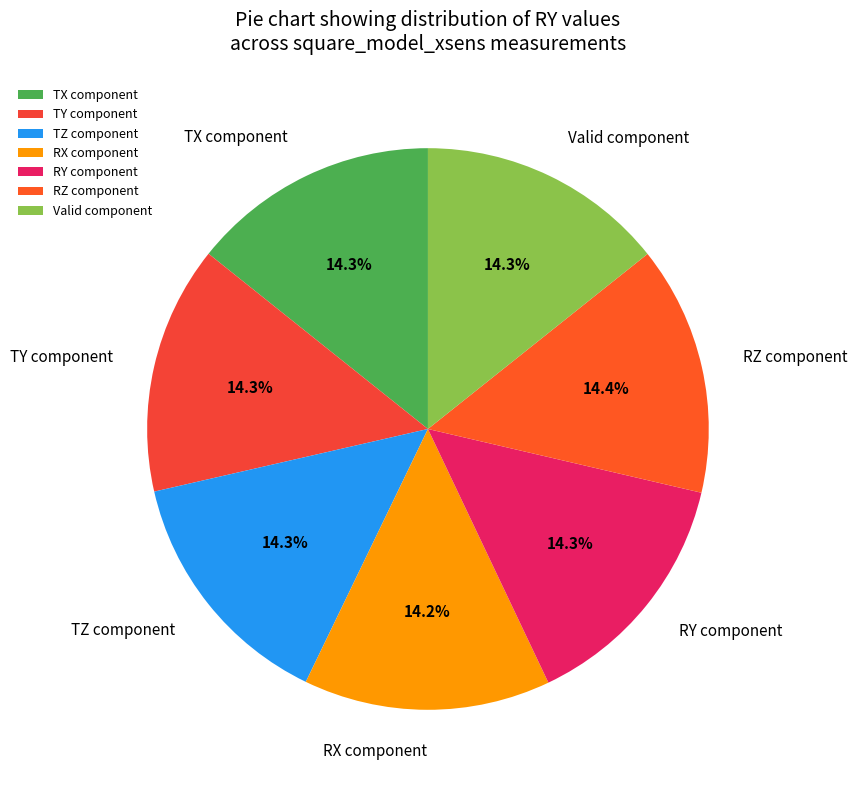

Does RX component account for over 50% of the chart?

No